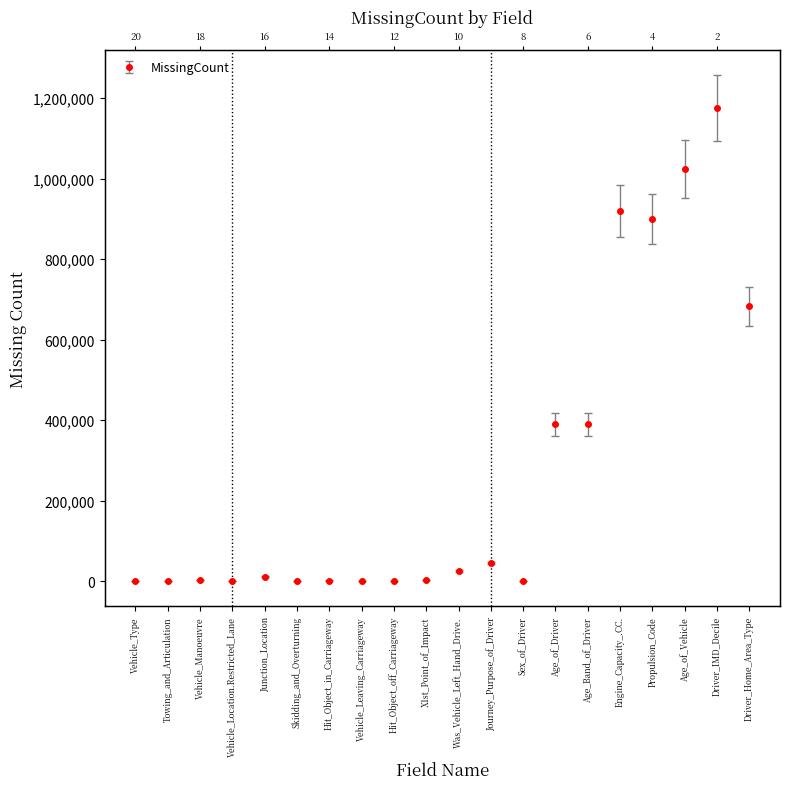

The chart shows a value of 94 at Sex_of_Driver. True or false?

True